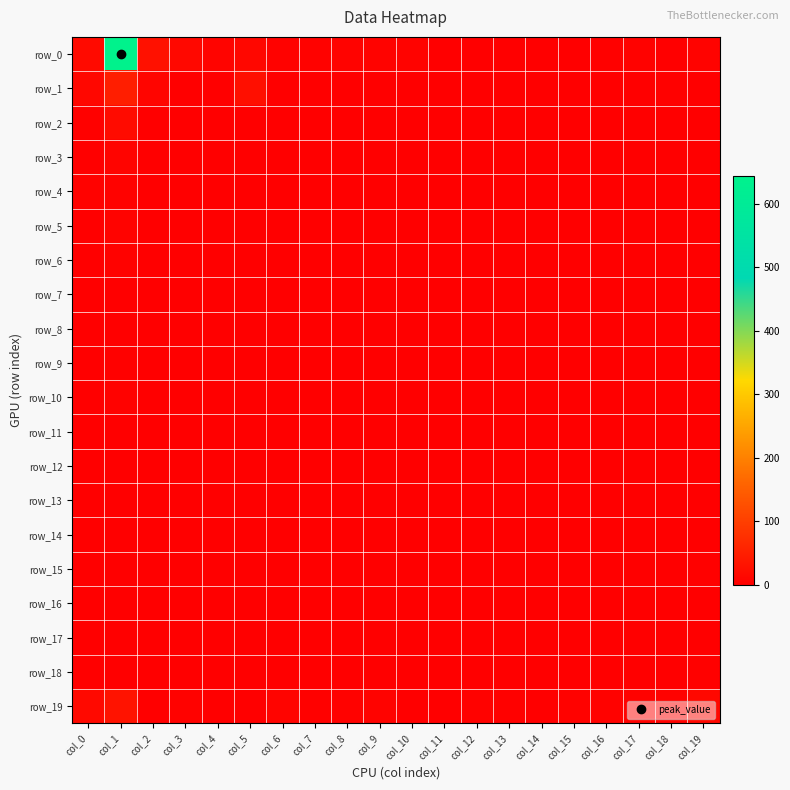

What is the sum of all row_11 values?

5